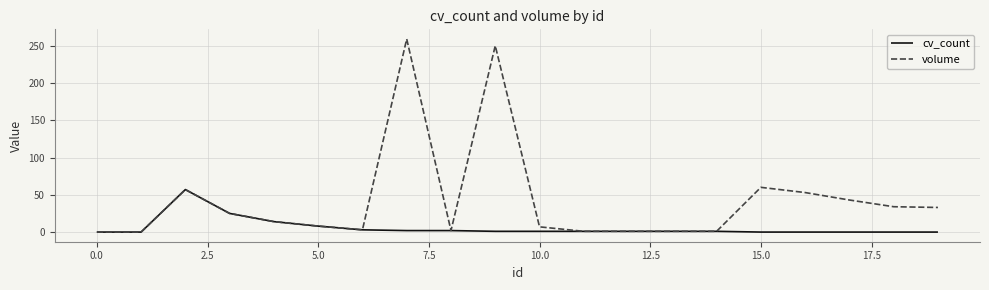

Which series has the largest total across all categories?

volume